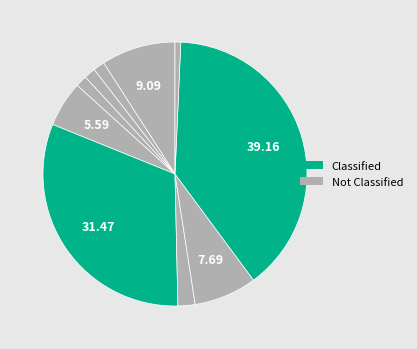

Count the number of slices in the pie.

10